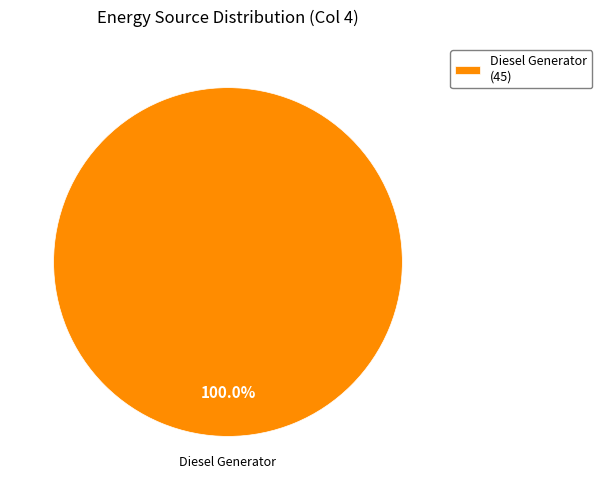

Is it true that Diesel Generator is 100% of the pie?

True